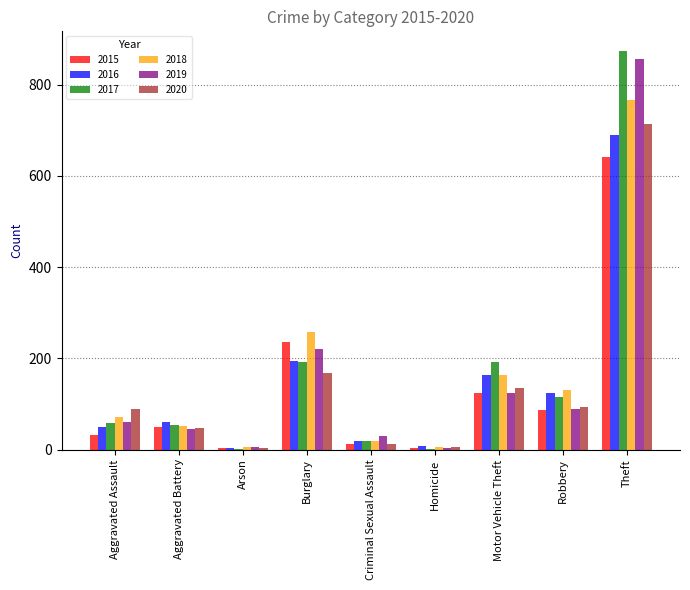

What is the sum of all 2018 values?

1472